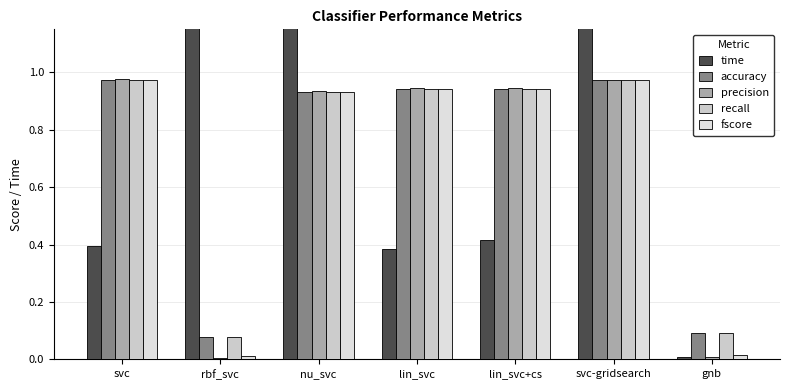

Where is accuracy nearest to the value 0?

rbf_svc